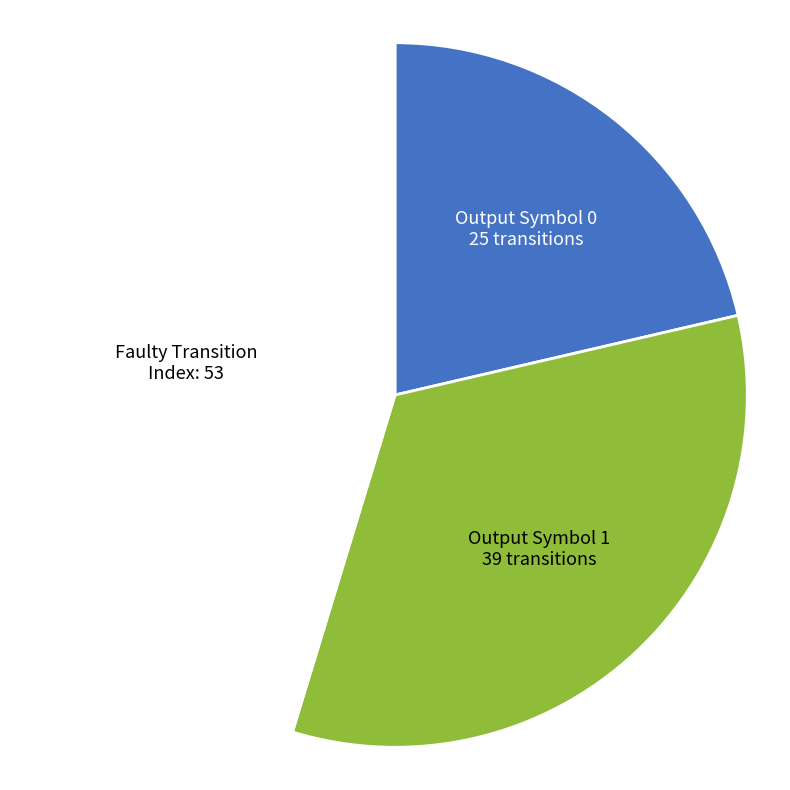

Rank the categories by value from highest to lowest.

Faulty Transition Index, Output Symbol 1, Output Symbol 0